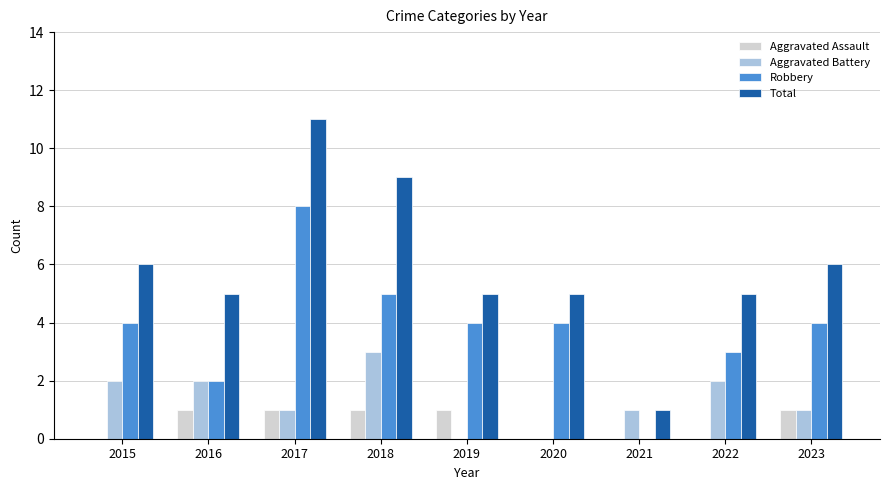

The value of Robbery at 2021 is 0. True or false?

True